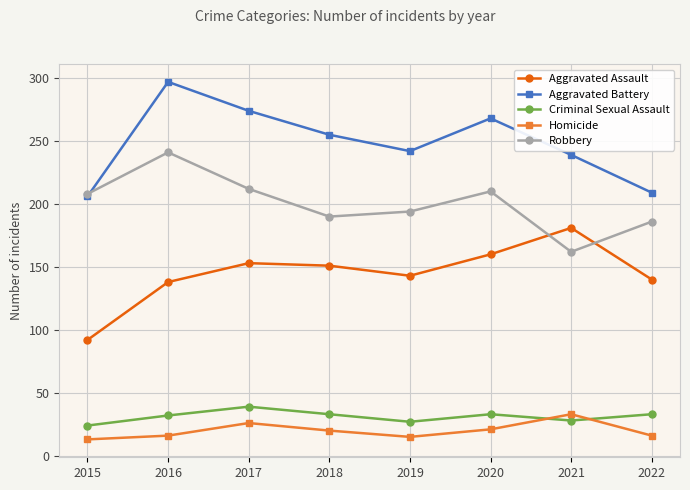

At which label does Aggravated Assault reach its peak?

2021